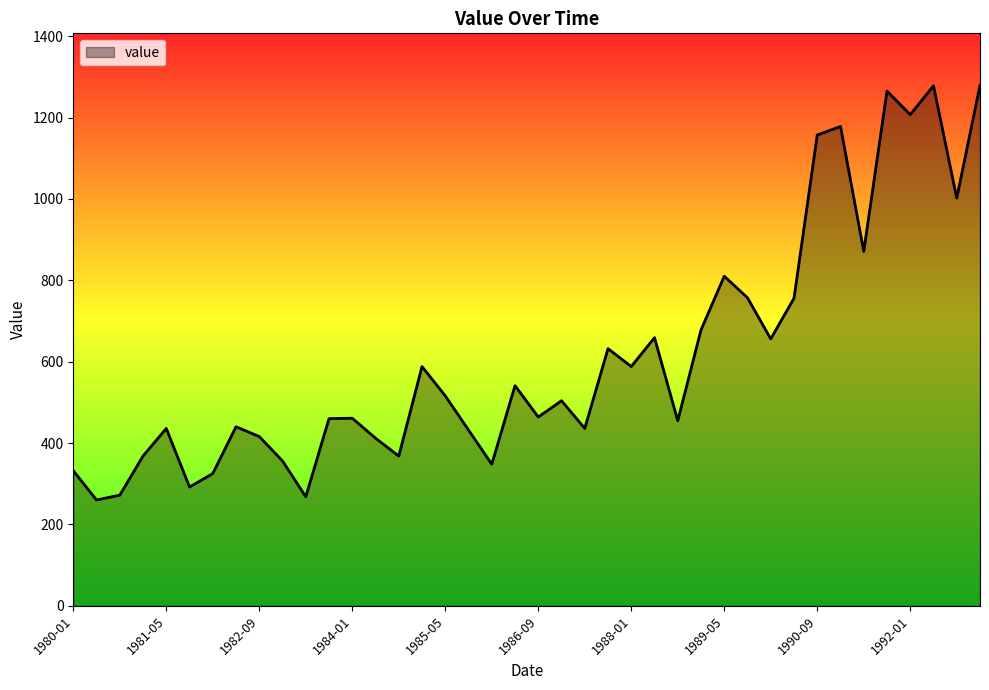

What is the greatest value displayed?

1279